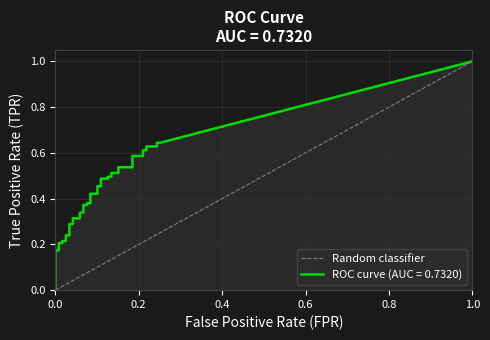

Does the chart display data point markers on the line(s)?

No